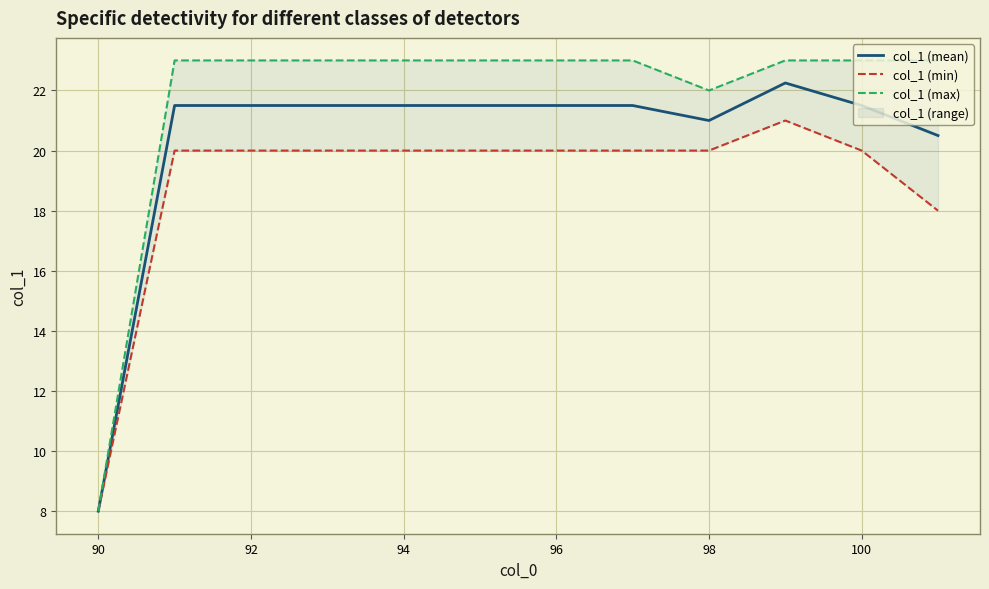

Reading right to left, transcribe all the data shown in this chart.

col_1 (mean): 20.5	21.5	22.2	21.0	21.5	21.5	21.5	21.5	21.5	21.5	21.5	8.0
col_1 (min): 18.0	20.0	21.0	20.0	20.0	20.0	20.0	20.0	20.0	20.0	20.0	8.0
col_1 (max): 23.0	23.0	23.0	22.0	23.0	23.0	23.0	23.0	23.0	23.0	23.0	8.0